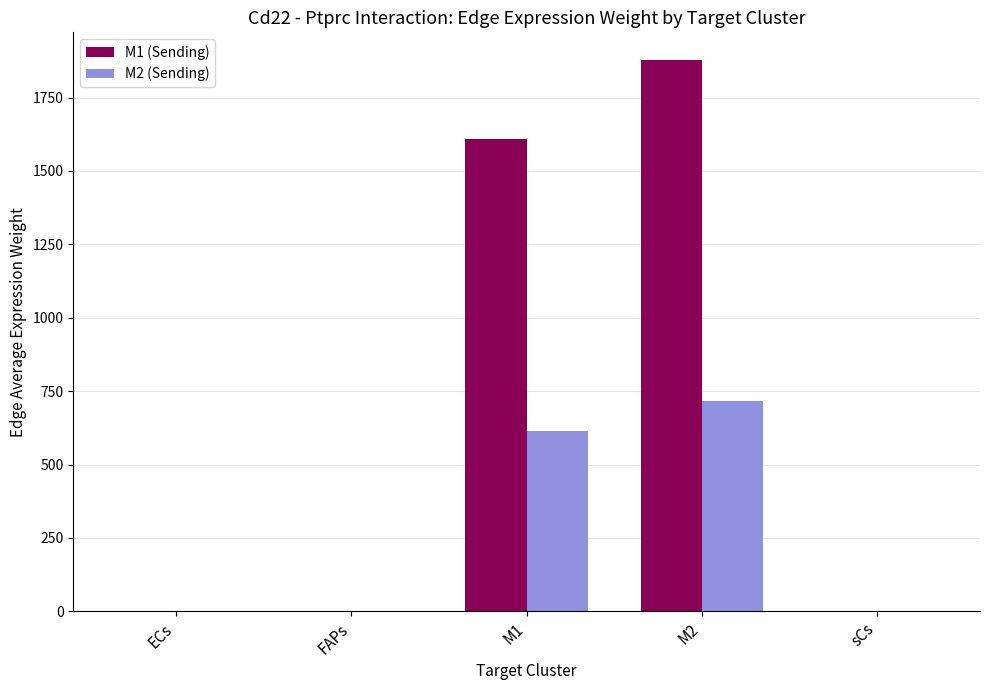

At which category is the sum across all series the highest?

M2